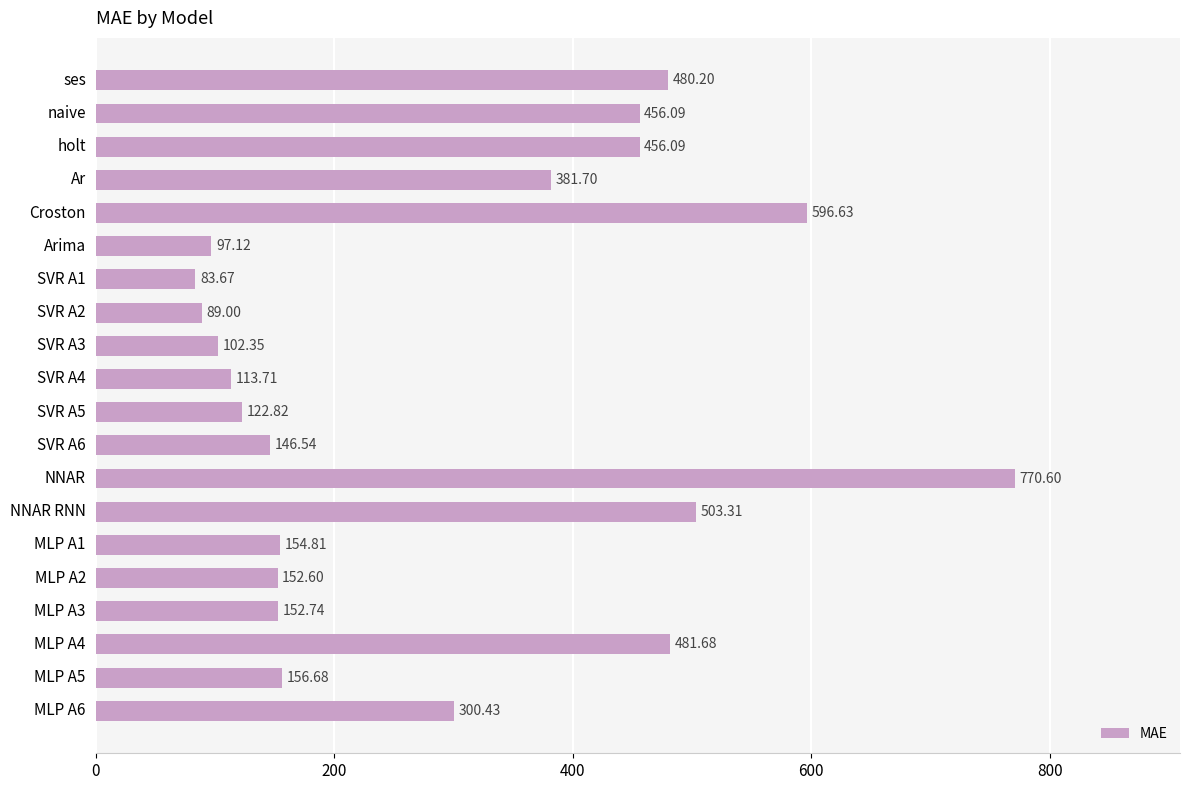

How many data points are above 156?

10